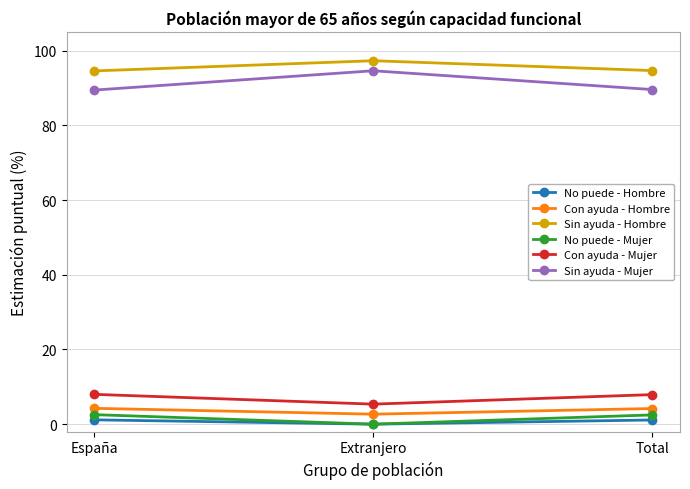

How many data points does each series have?

3